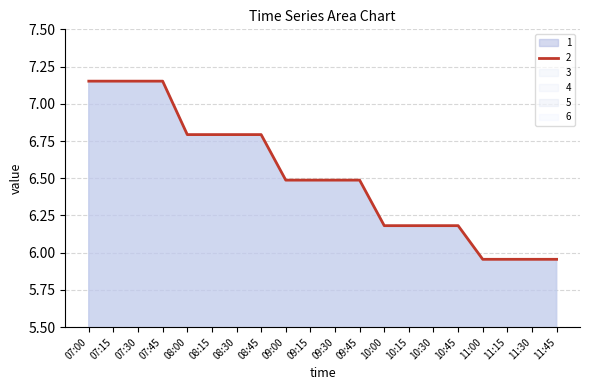

How many interior local valleys does the 4 series have?

3